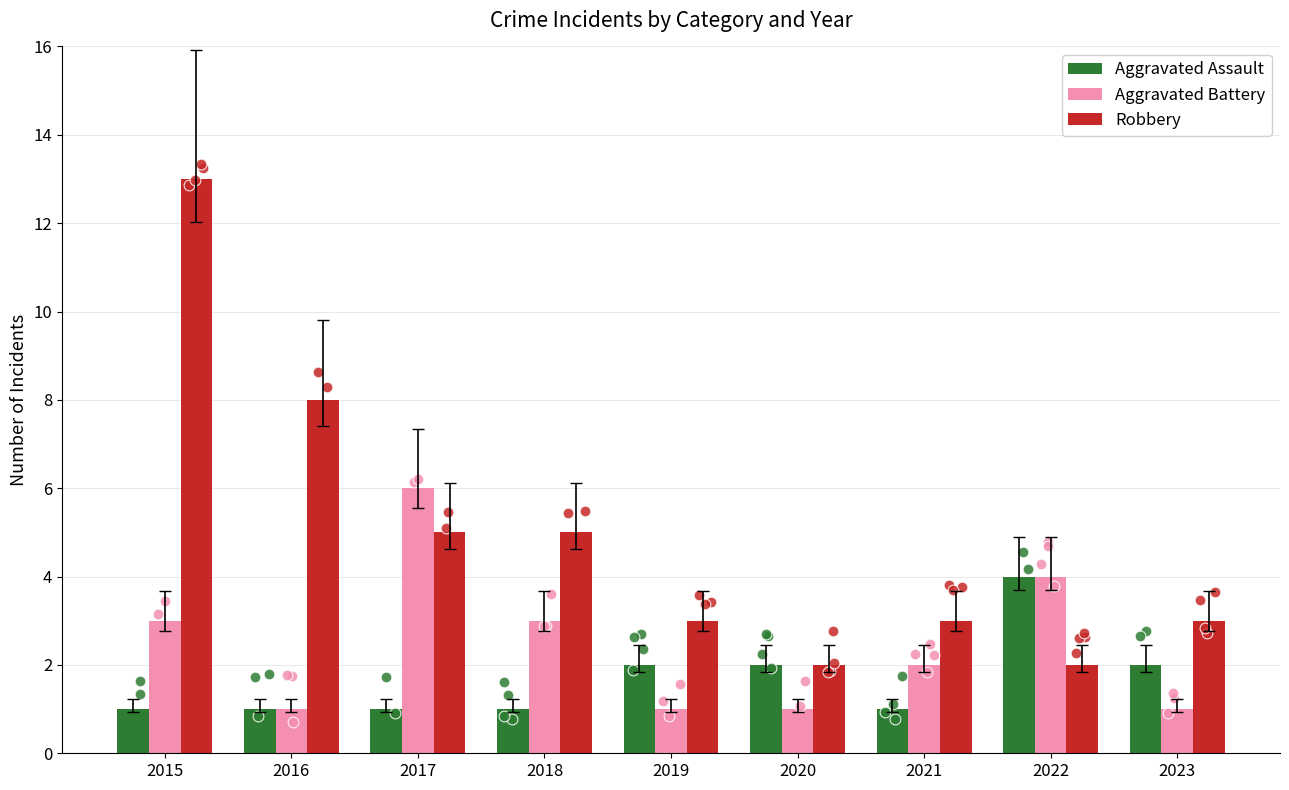

At which category is the sum across all series the highest?

2015